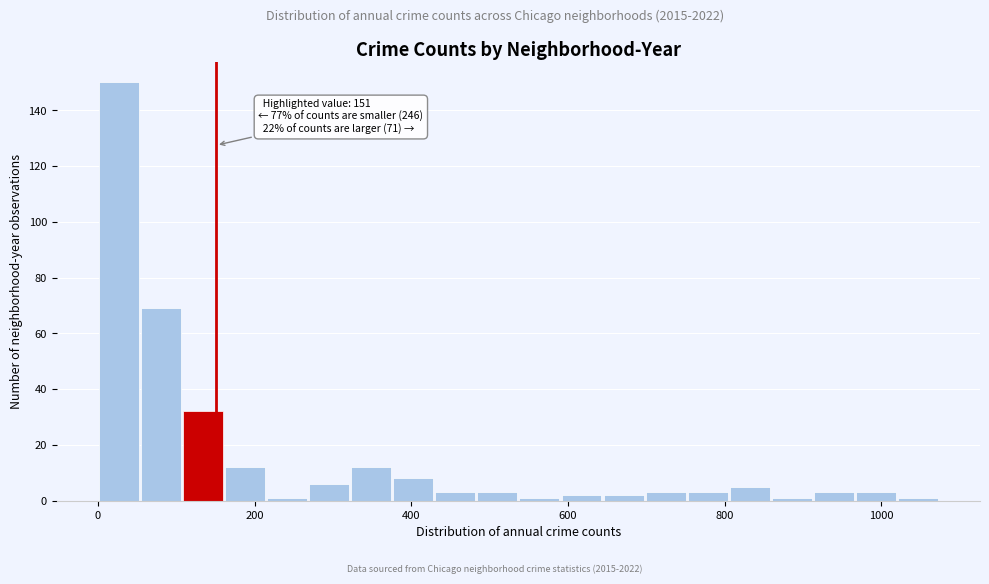

Around what value on the x-axis is the tallest bar? Give the approximate position of its centre, as read against the axis.

20